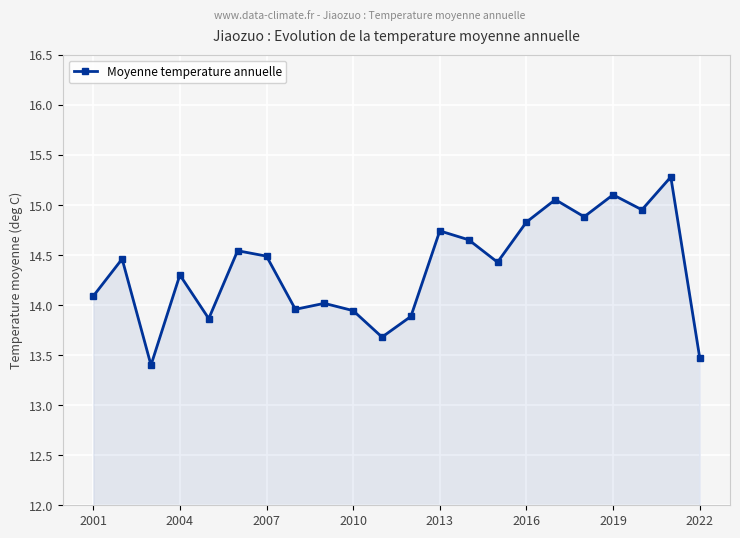

How many lines are shown in the chart?

1